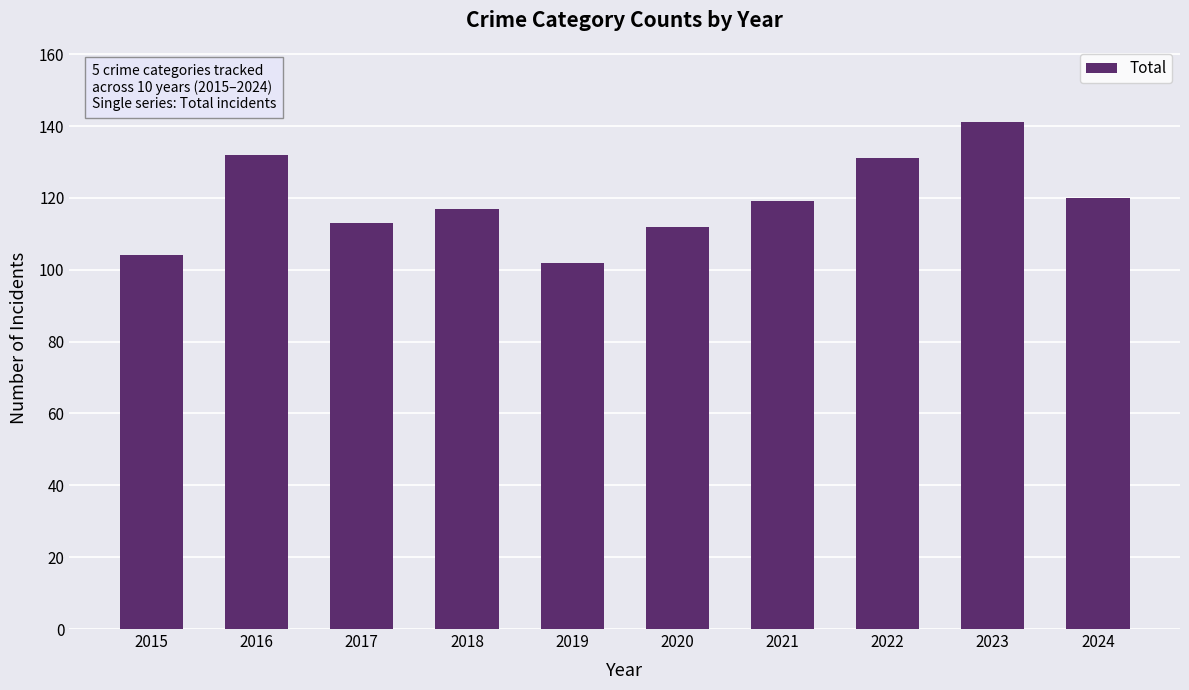

What is the approximate value at 2024?

120